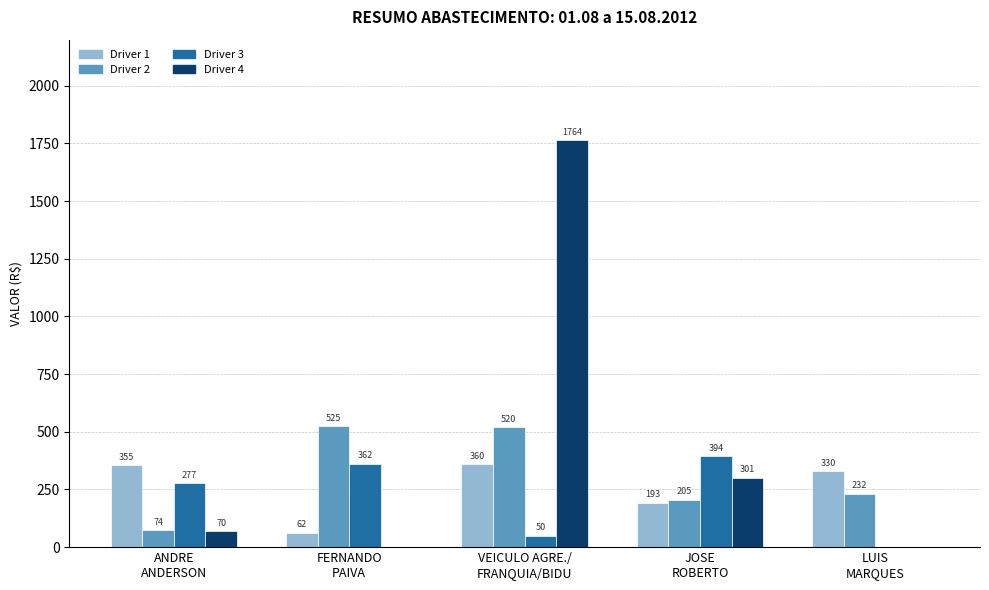

What is the greatest value displayed?

1763.8